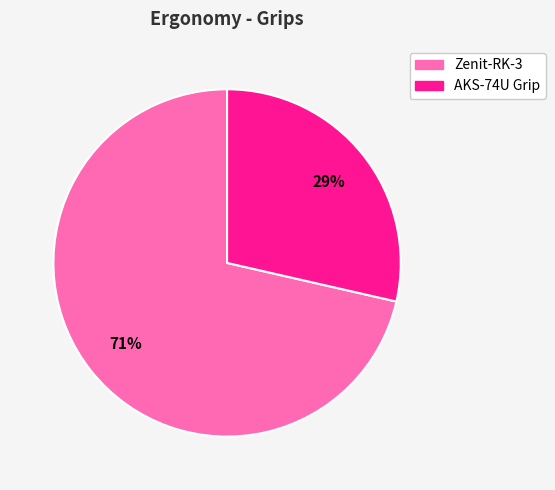

Does any single category account for the majority?

Yes